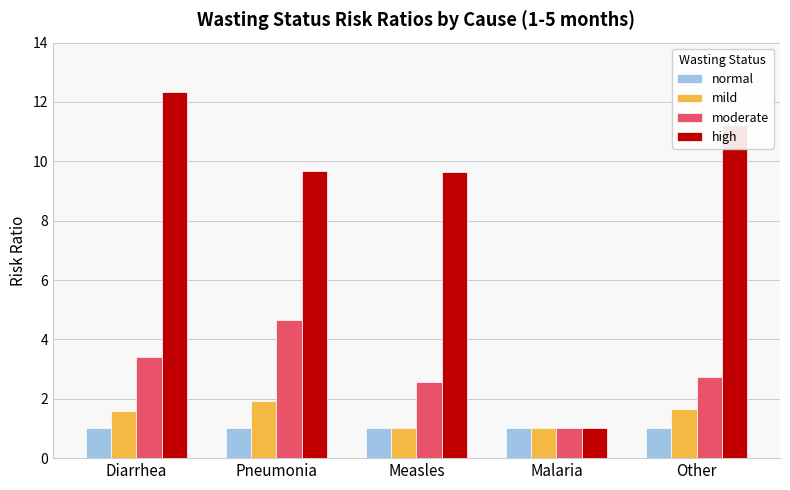

The high series shows 16.5 at Pneumonia. True or false?

False